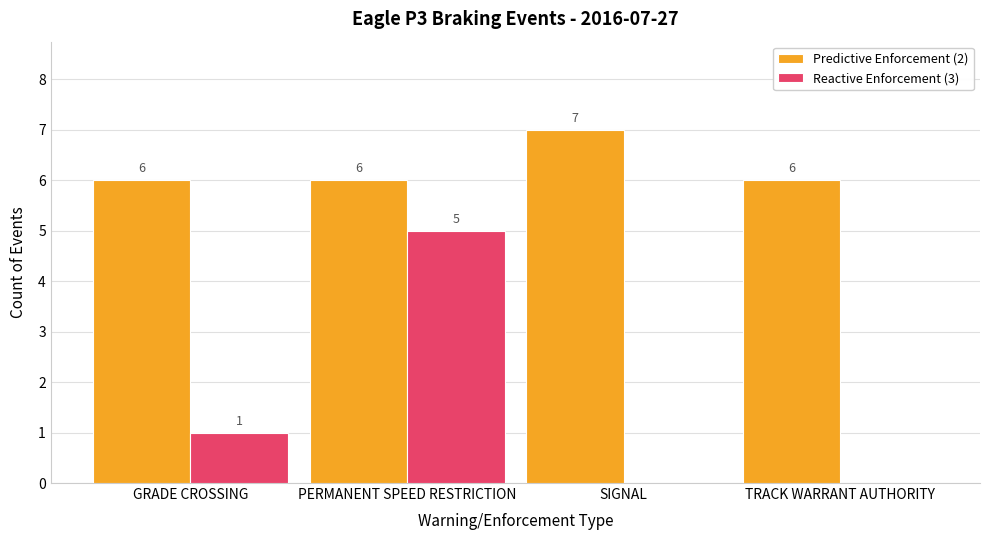

What is the greatest value displayed?

7